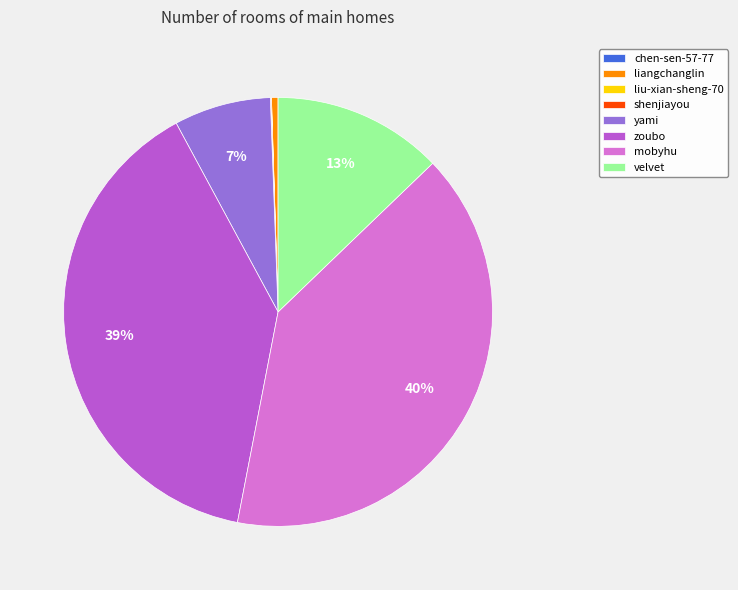

To the nearest percent, what is the difference between the largest and smallest slice percentages?

40%